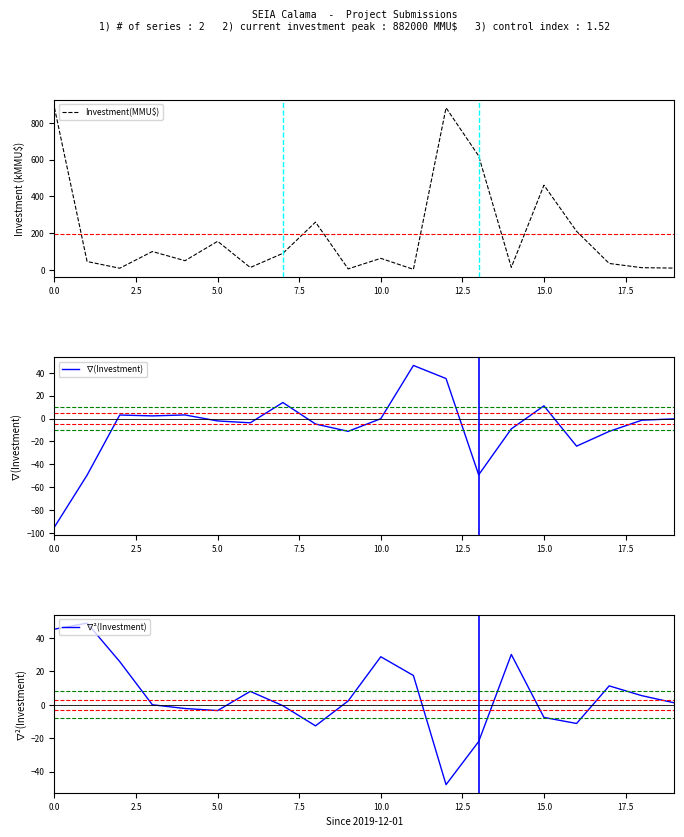

What is the maximum value for Investment(MMU$)?

882.0